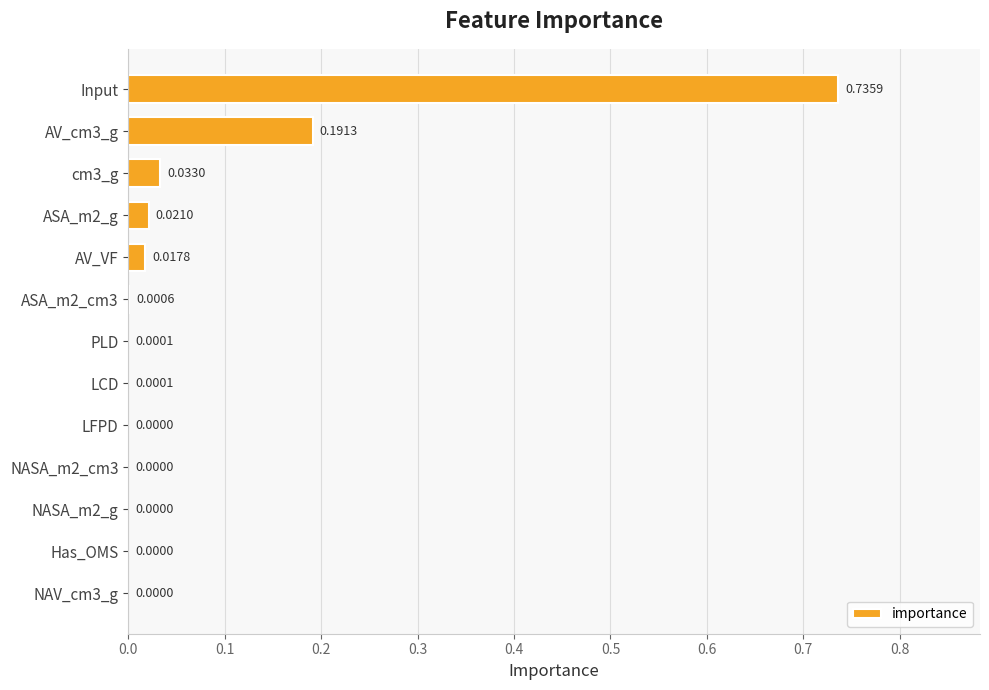

What is the sum of all values?

1.0